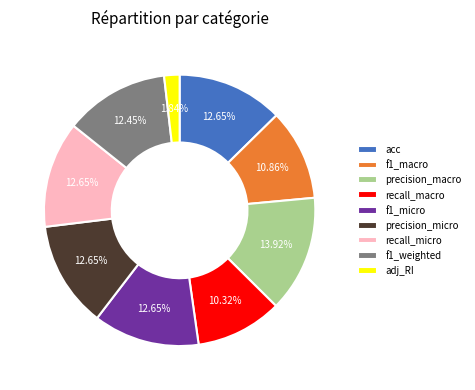

To the nearest percent, what is the difference between the largest and smallest slice percentages?

12%